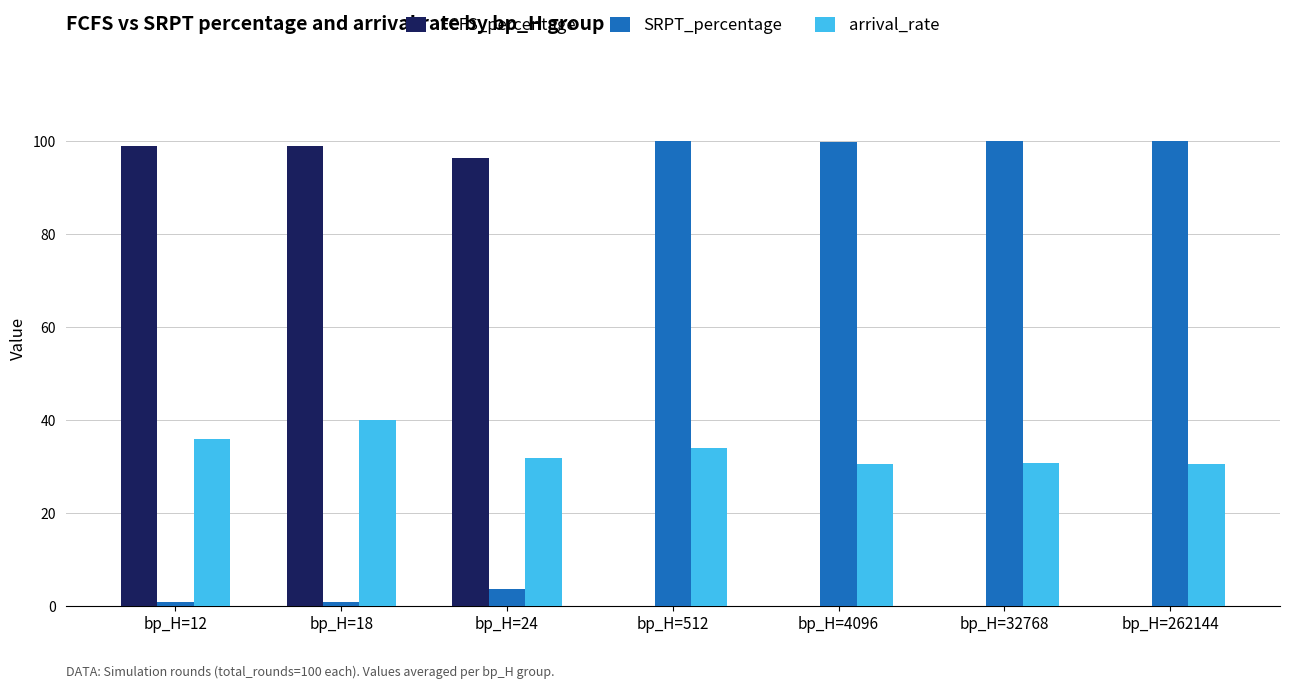

Which series has the largest total across all categories?

SRPT_percentage